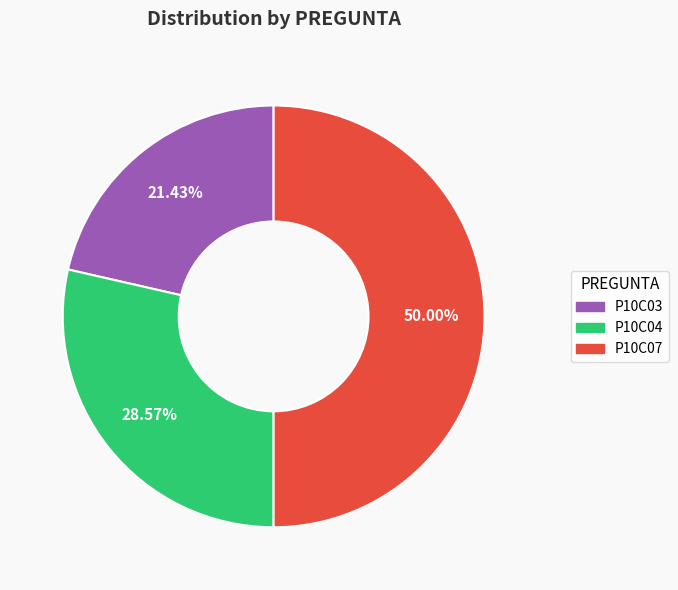

The P10C03 slice represents 21% of the pie. True or false?

True